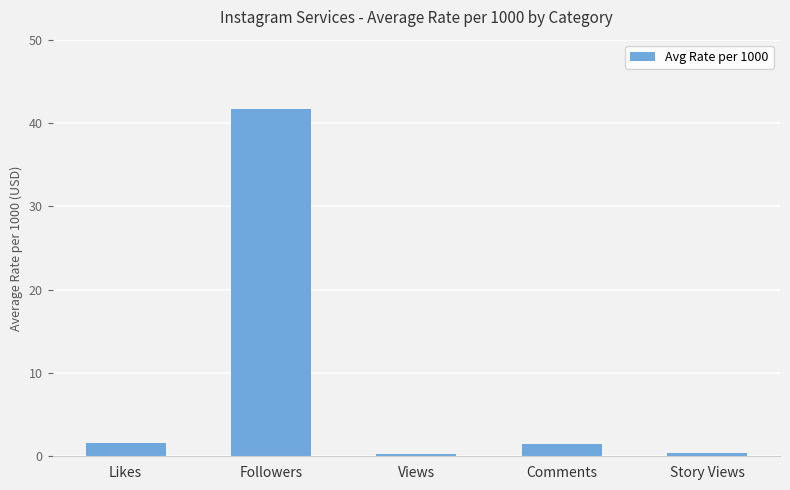

What is the label of the 5th bar from the right?

Likes